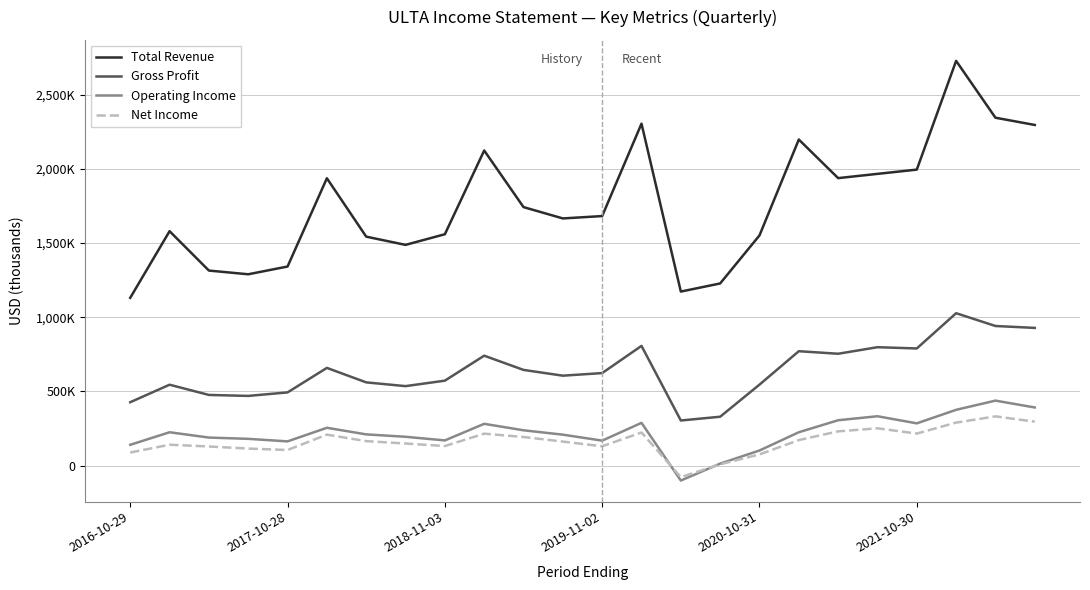

What is the difference between the maximum and second lowest values in the Net Income series?

323300